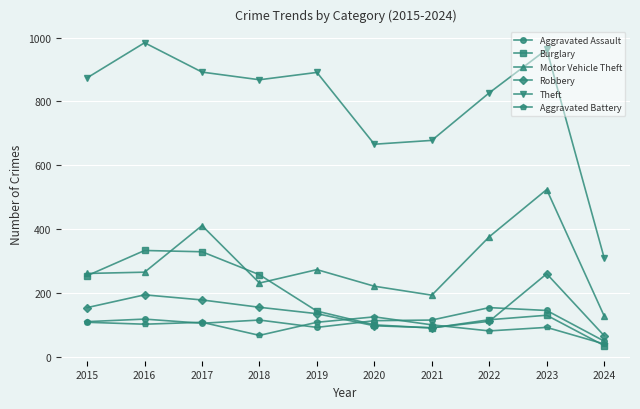

What value does the Aggravated Battery series have at 2015, to the nearest 5?

110